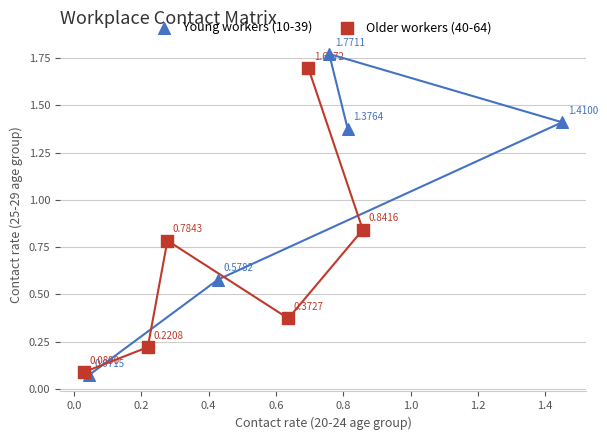

Which series reaches the maximum Y coordinate?

Young workers (10-39)